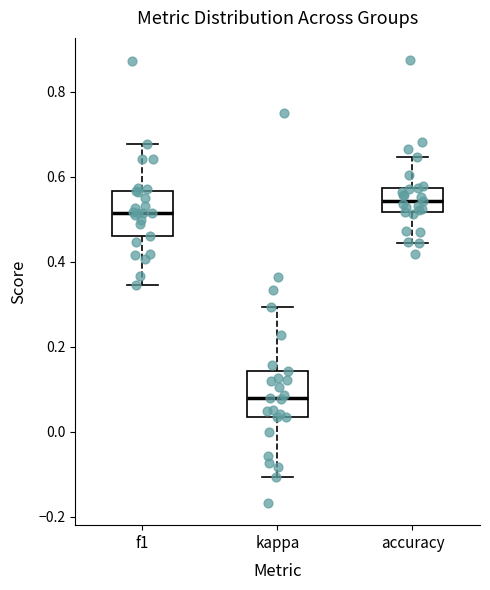

Where does the upper whisker of the box for kappa end on the y-axis? The values are not printed on the chart, so give them approximately, as read against the axis.

0.30